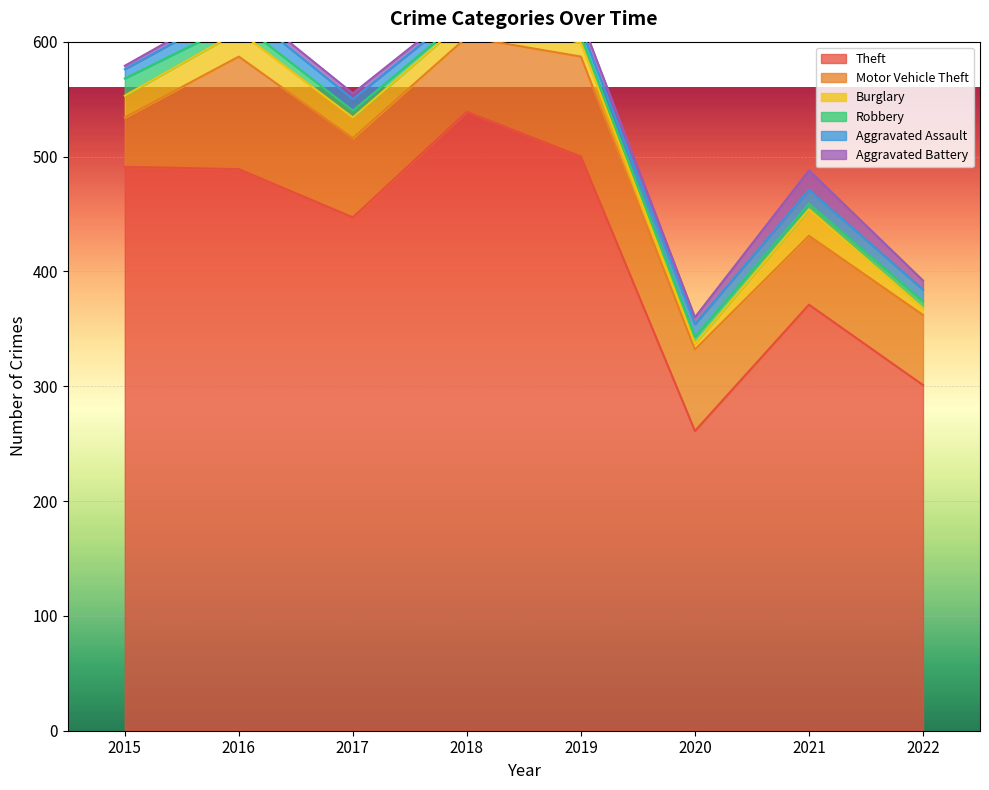

At which label is Burglary closest to 14?

2018